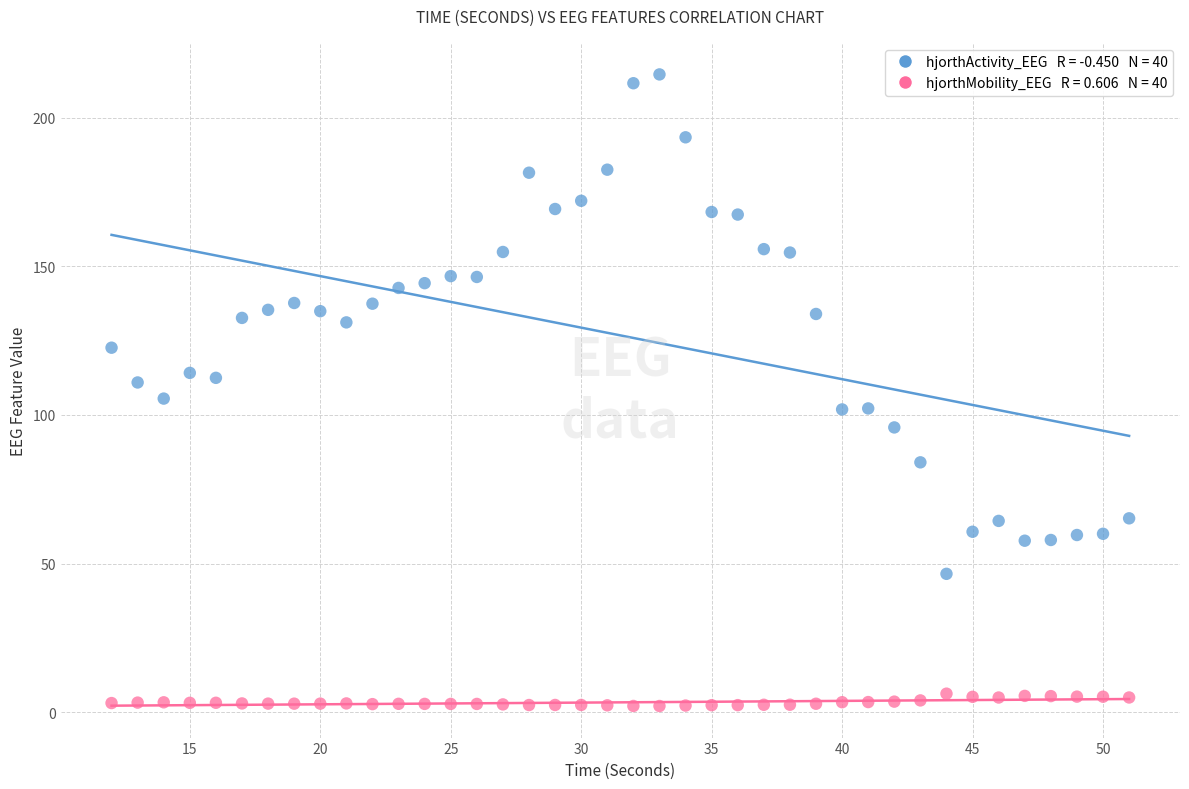

Across all data points, what is the range of X values (max minus min)?

39.0